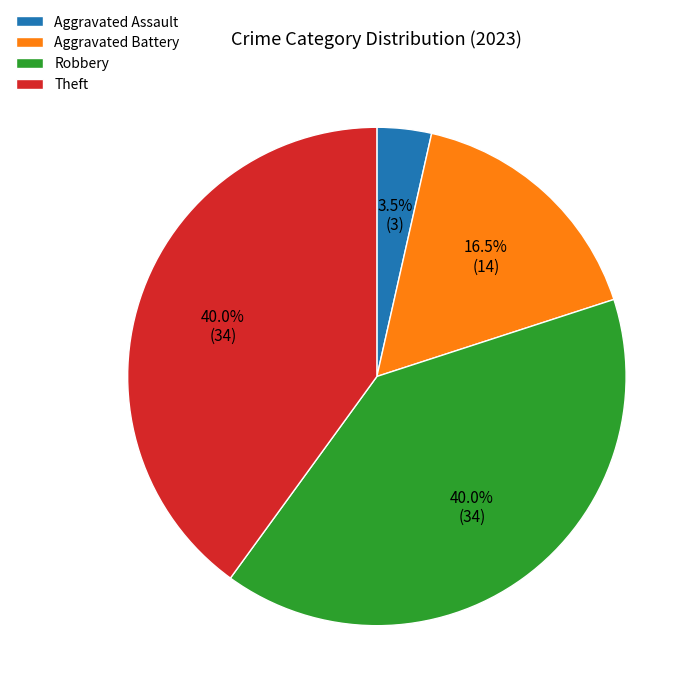

Is there a majority slice in this chart?

No